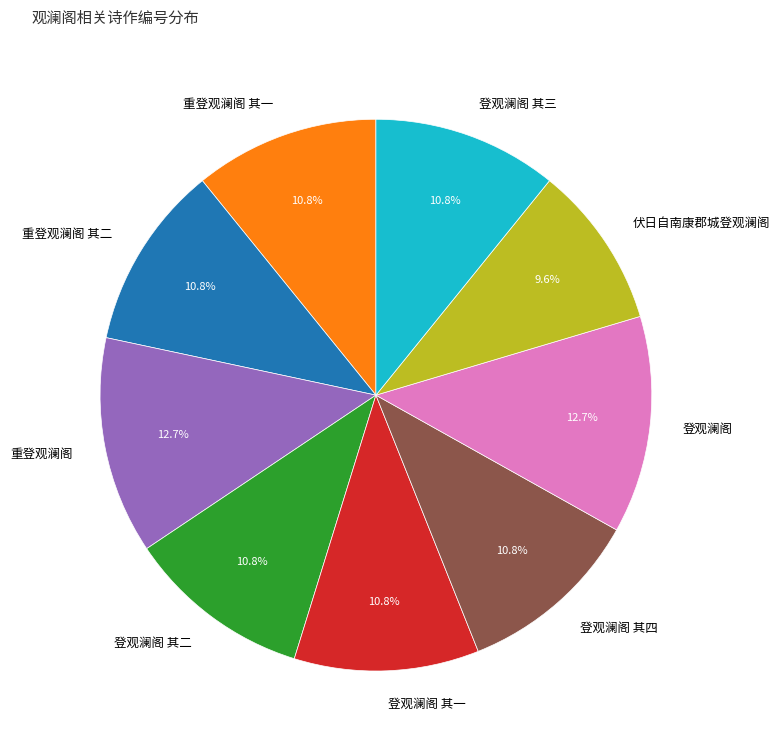

What is the ratio of the value at 重登观澜阁 其一 to the value at 伏日自南康郡城登观澜阁?

1.1